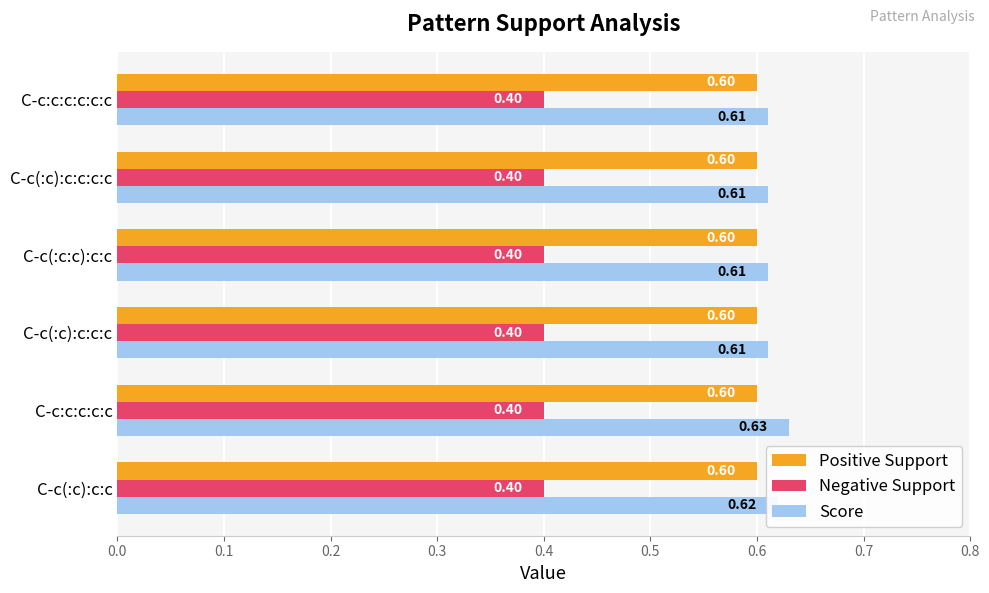

At C-c(:c):c:c:c:c, list the series in order from largest to smallest.

Score, Positive Support, Negative Support